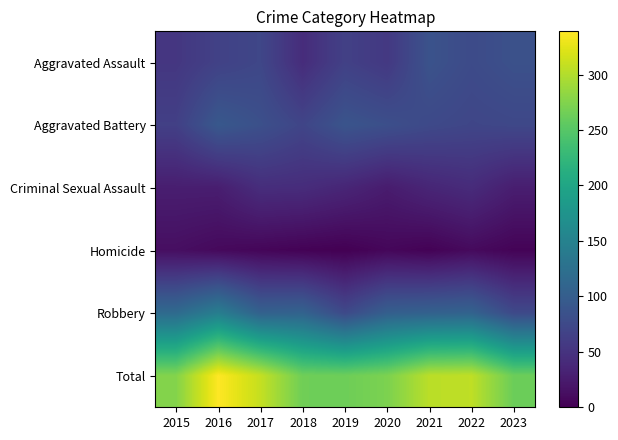

At which category does the chart reach its minimum across all series?

2019